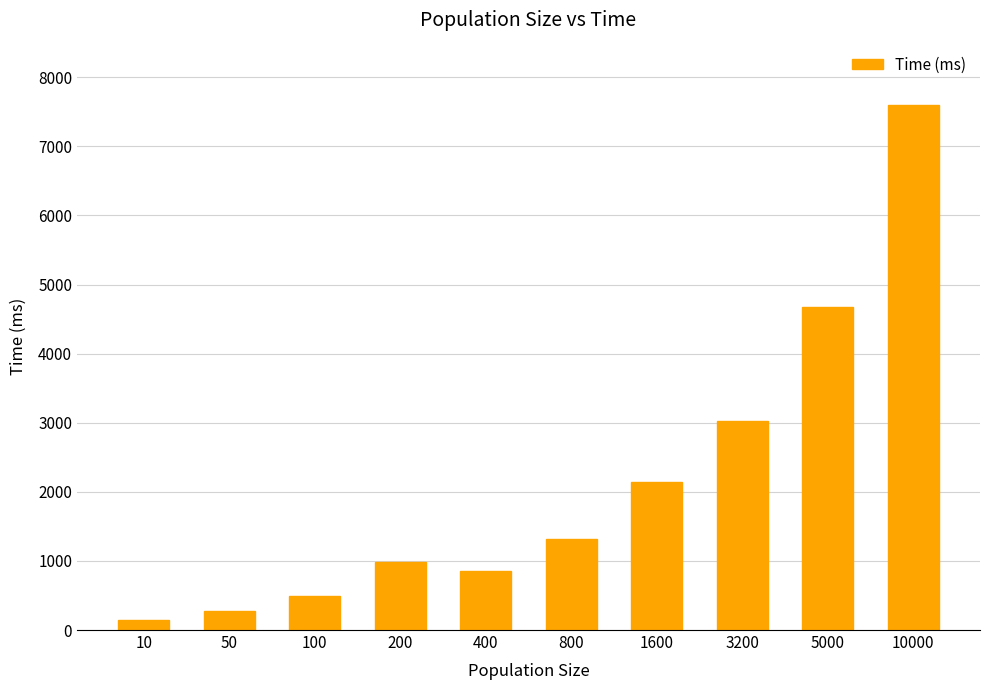

What is the ratio of the value at 10 to the value at 200?

0.2